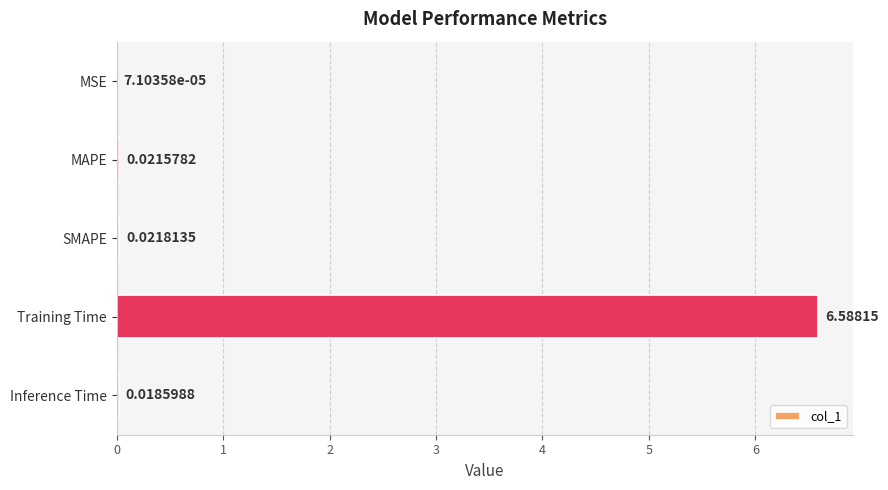

Does the chart contain stacked bars?

No